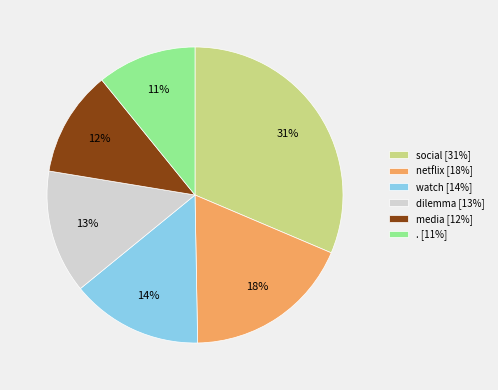

How many slices are in this pie chart?

6